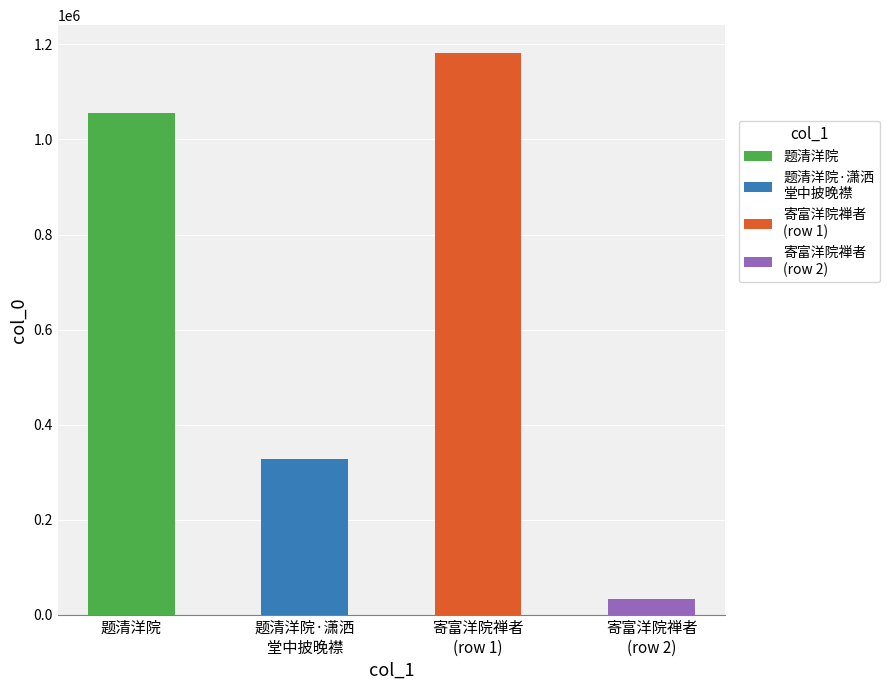

Reading left to right, list all the values displayed in this chart.

题清洋院=1055413	题清洋院·潇洒堂中披晚襟=327677	寄富洋院禅者=1181123	寄富洋院禅者=33807